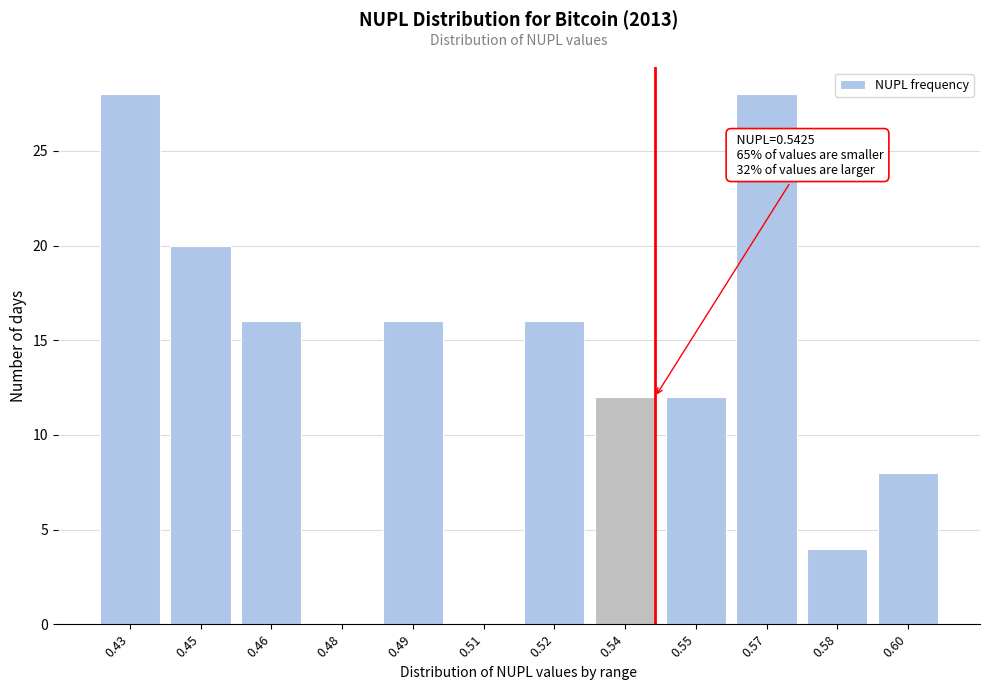

Reading right to left, extract all data points from this chart.

0.60=8	0.58=4	0.57=28	0.55=12	0.54=12	0.52=16	0.51=0	0.49=16	0.48=0	0.46=16	0.45=20	0.43=28